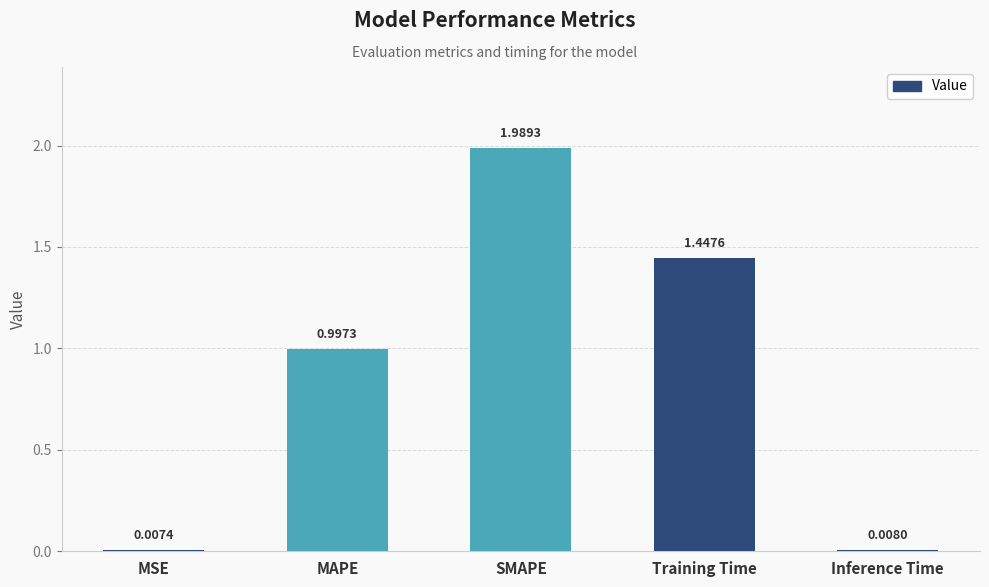

List the labels in order of value, largest first.

SMAPE, Training Time, MAPE, Inference Time, MSE